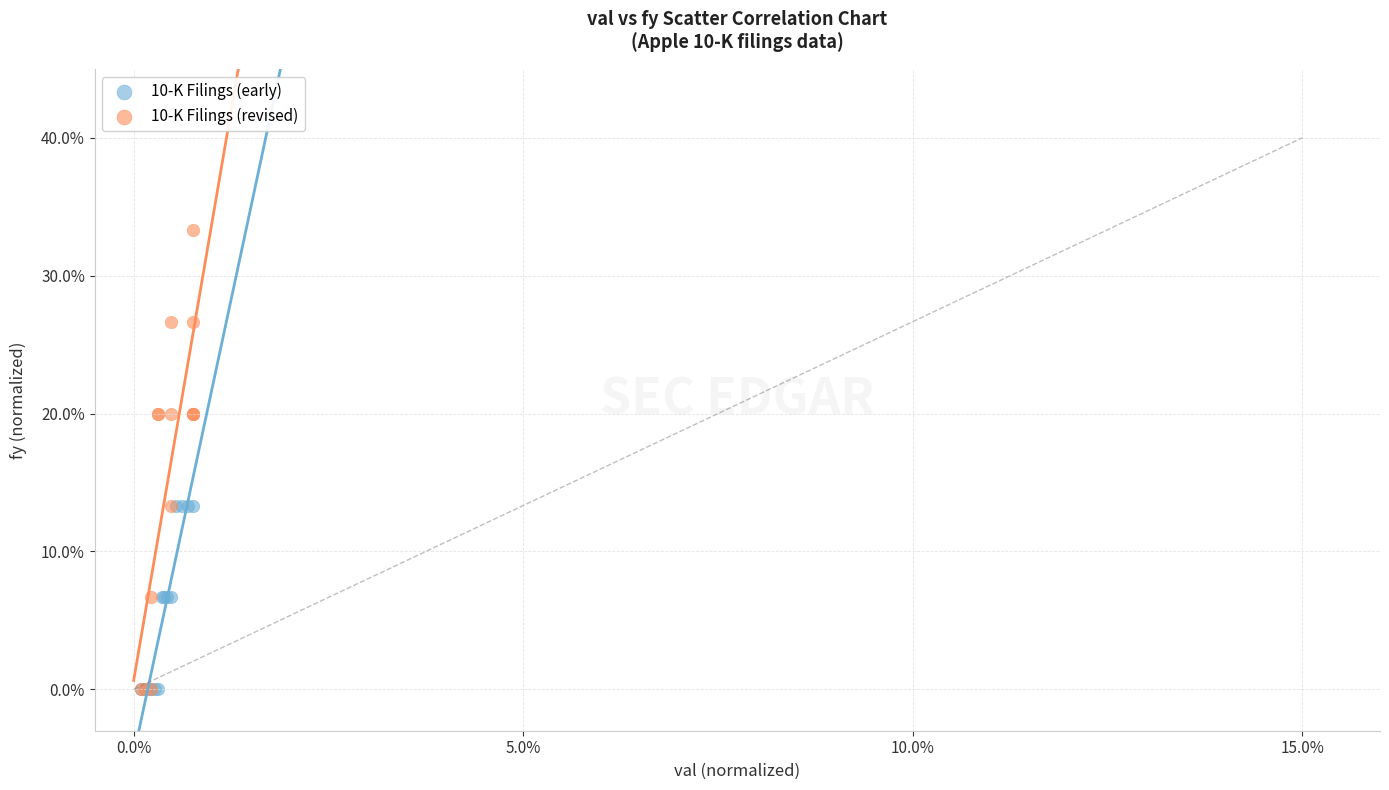

Which series reaches the maximum Y coordinate?

10-K Filings (revised)